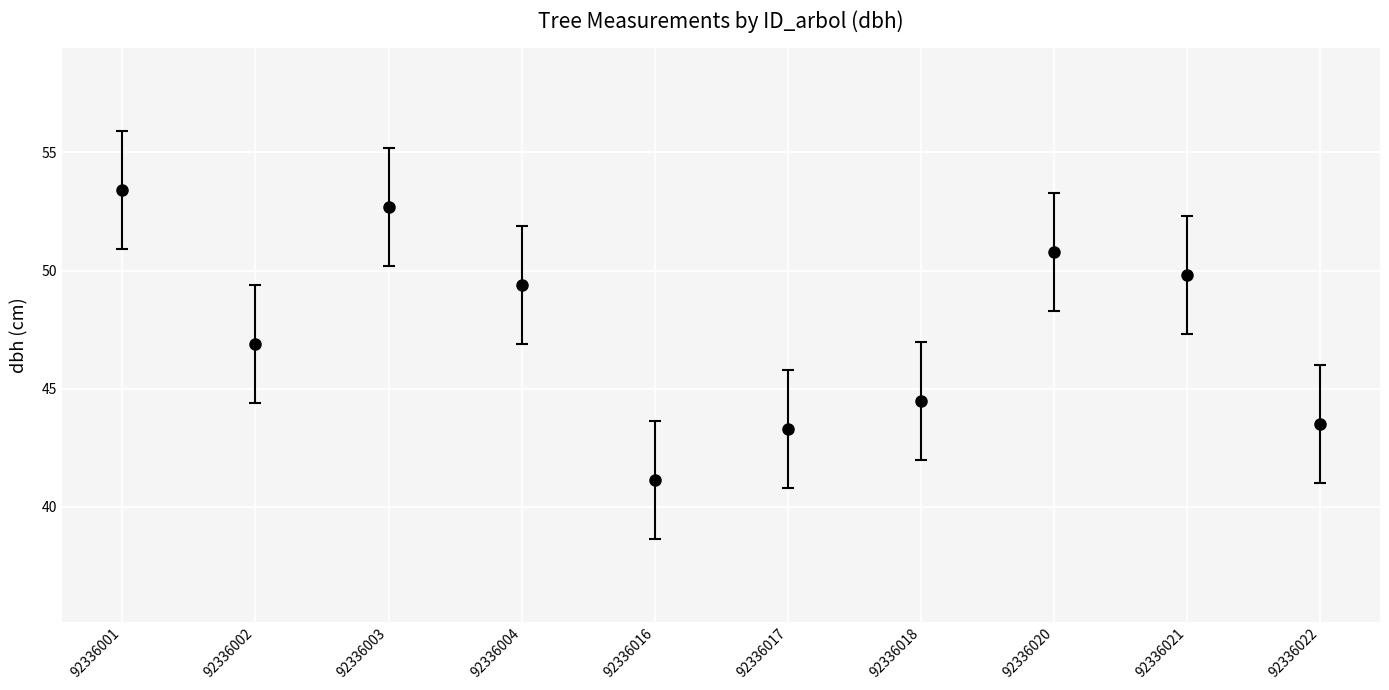

What is the difference between the values at 92336018 and 92336004?

4.9